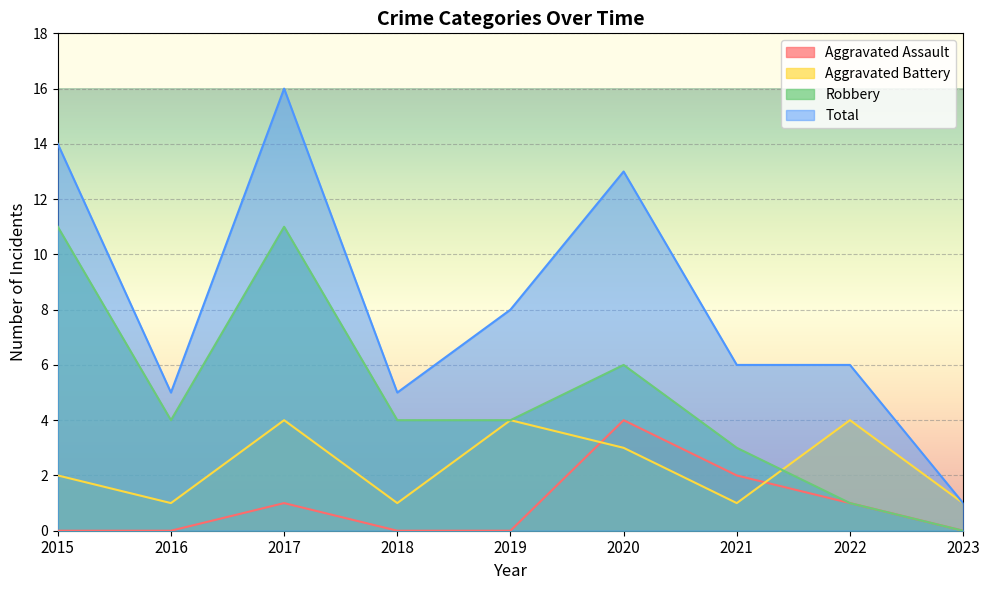

What is the spread (max minus min) of values at 2023?

1